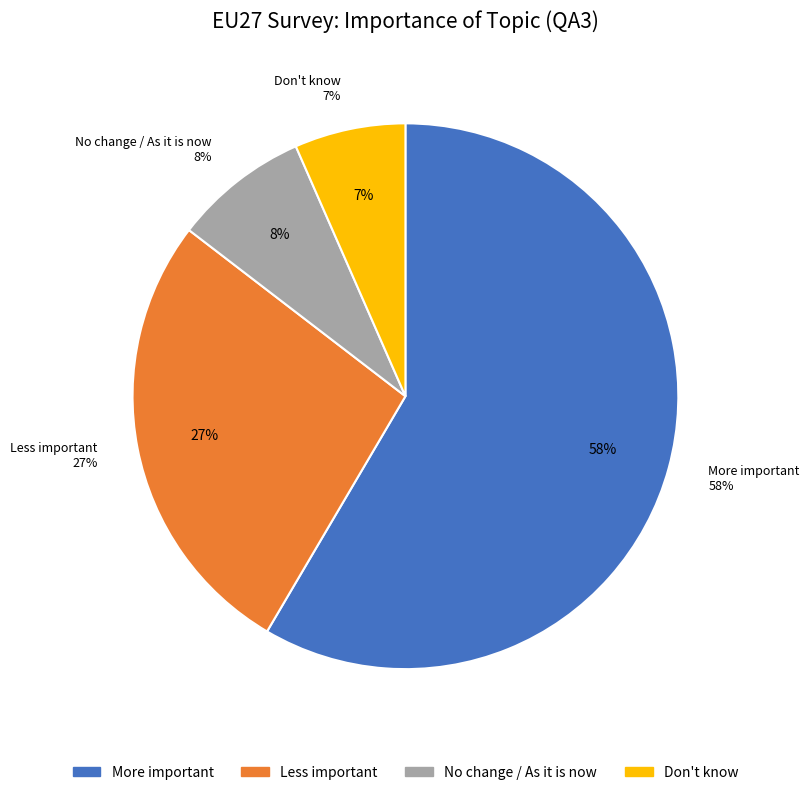

What is the ratio of the value at Don't know to the value at More important?

0.1